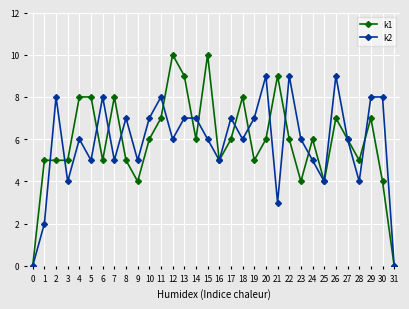

What is the difference between the maximum and minimum values in the k2 series?

9